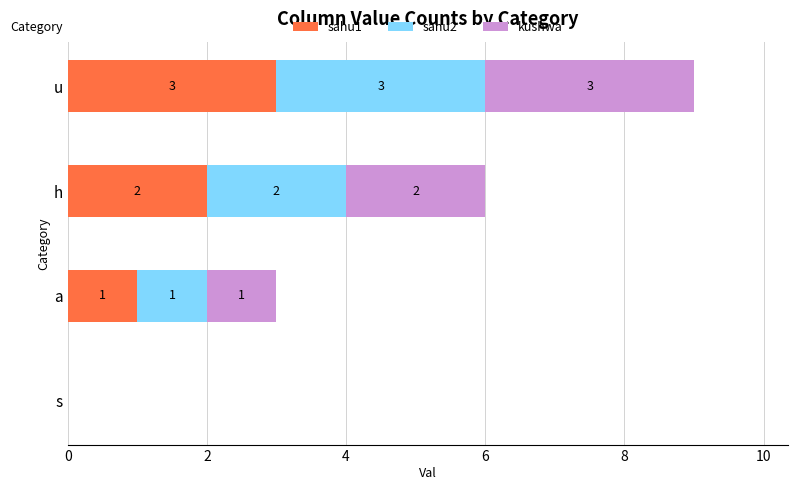

How many distinct data groups are displayed?

3